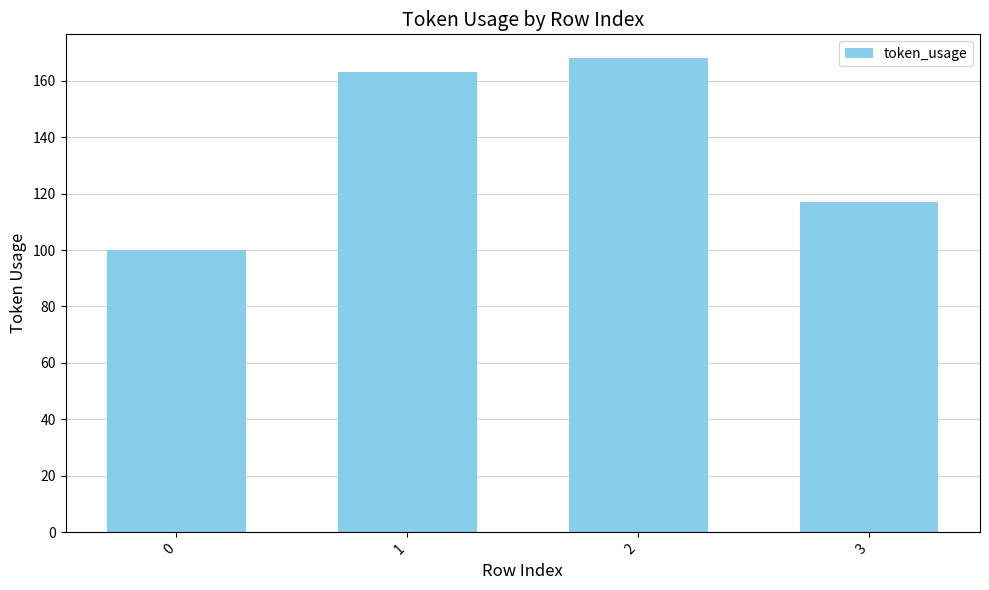

List the labels in order of value, smallest first.

0, 3, 1, 2